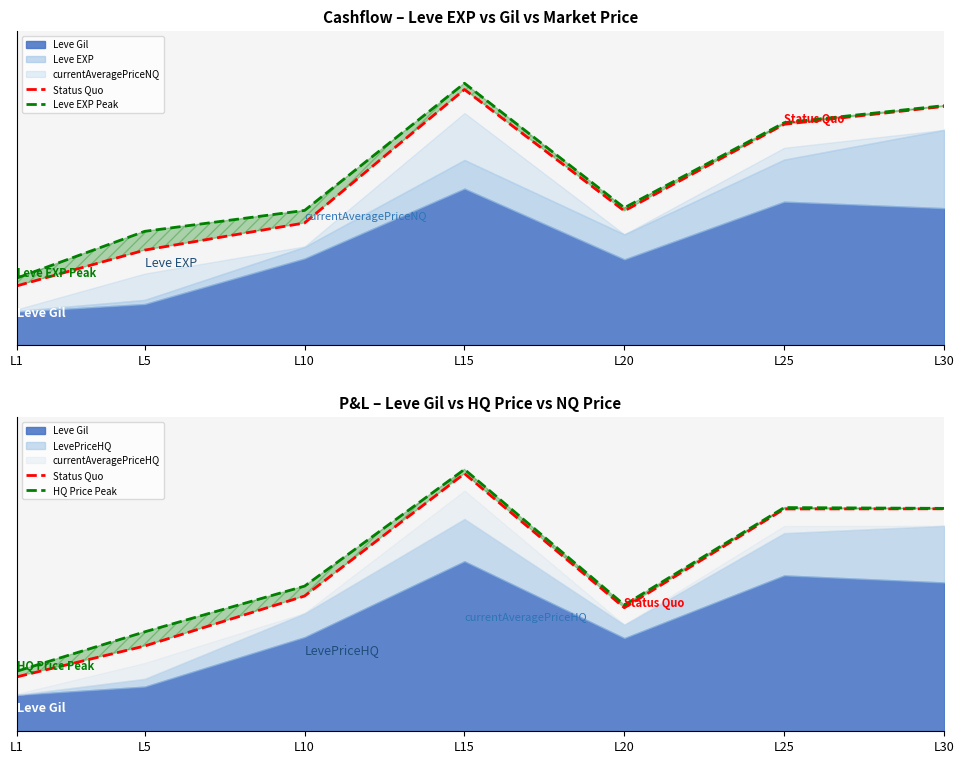

Where do HQ Price Peak and Leve EXP Peak first cross each other?

L5 and L10